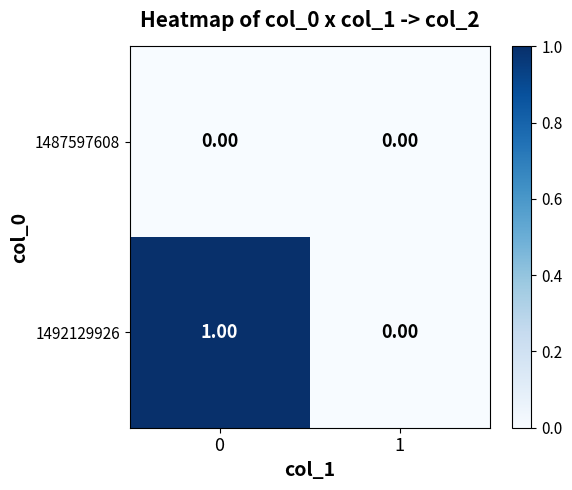

Which series changed the most between 0 and 1?

1492129926